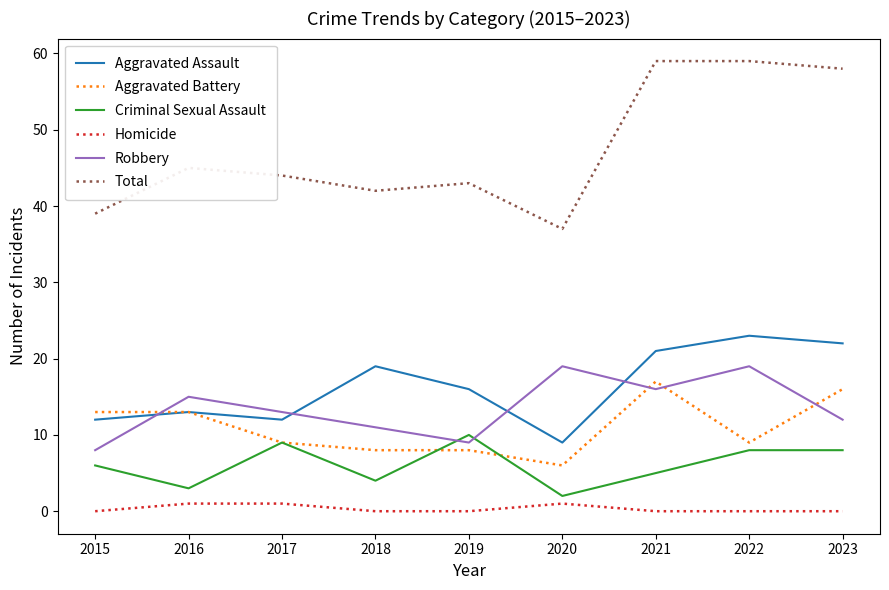

Where is the first local maximum for Total?

2016